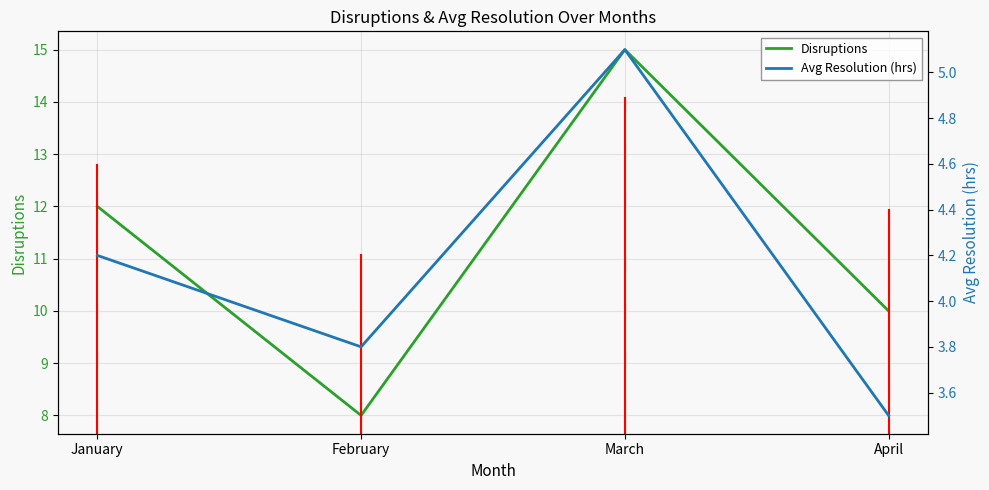

At how many categories does at least one series exceed 3?

4